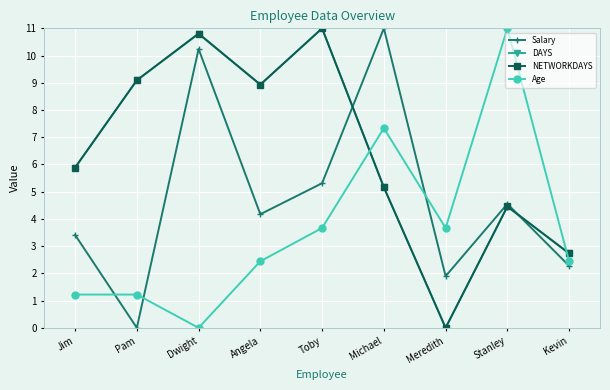

The value of Age at Pam is 1.2. True or false?

True